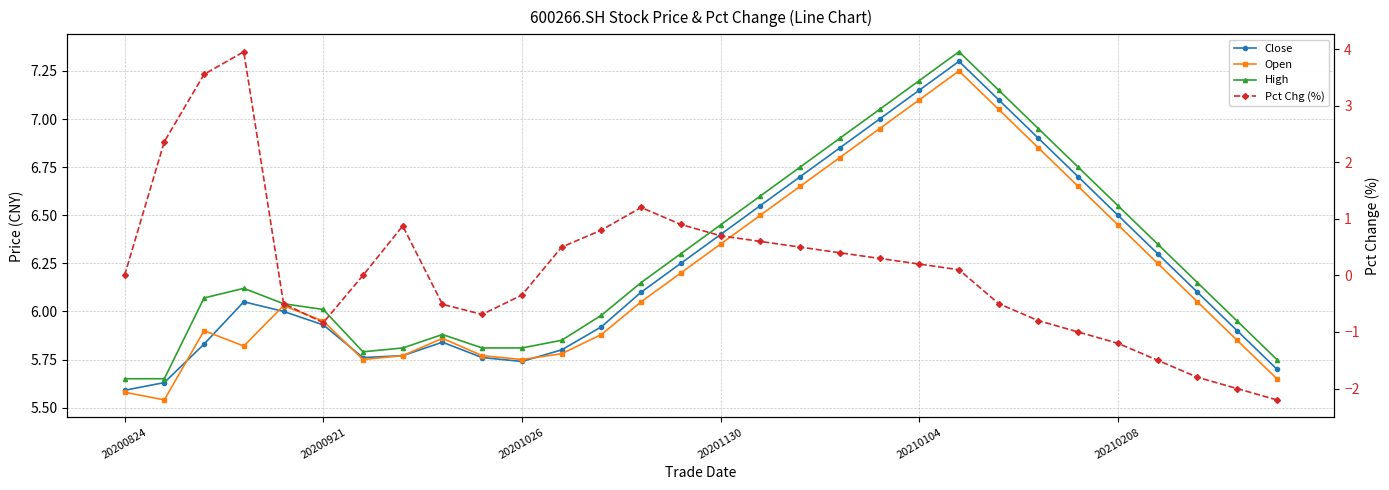

Which series has the largest total across all categories?

High